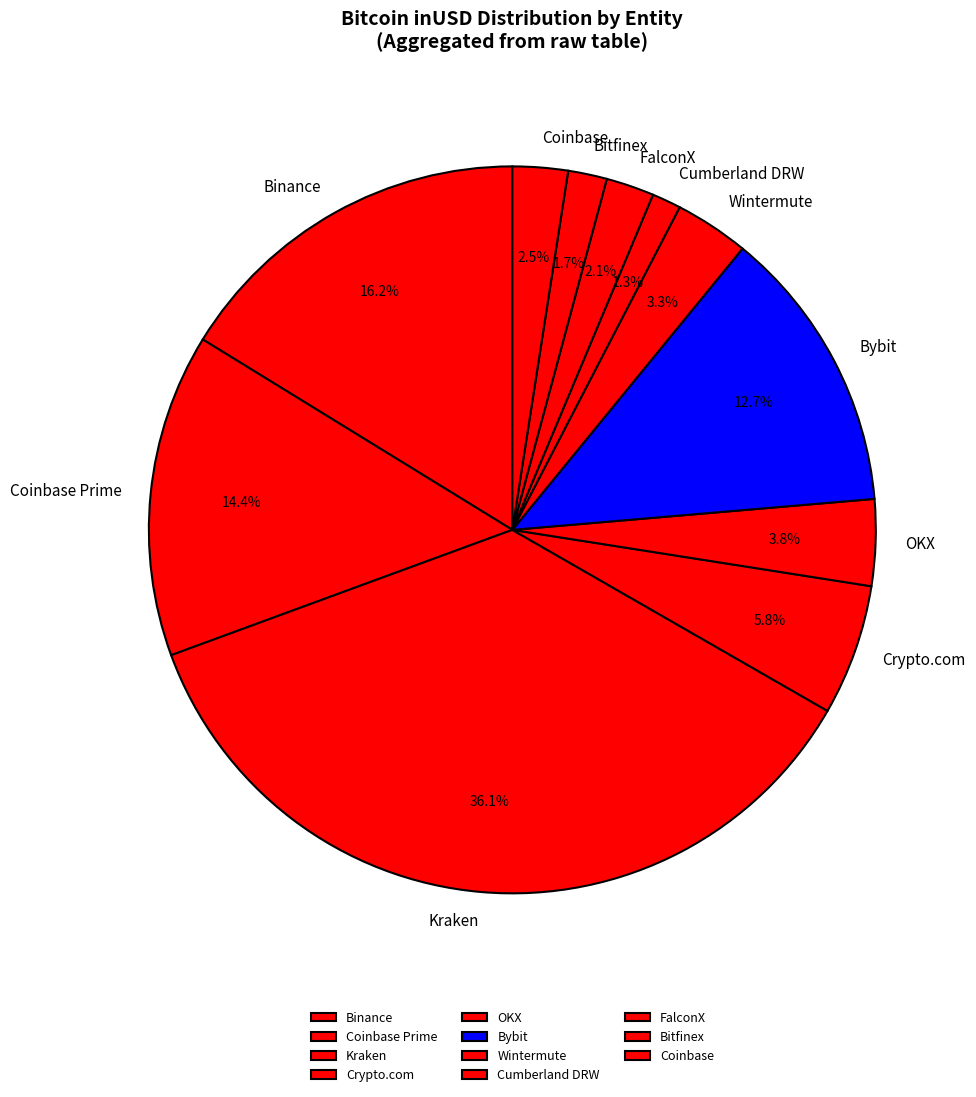

Between Bybit and Binance, which is larger?

Binance